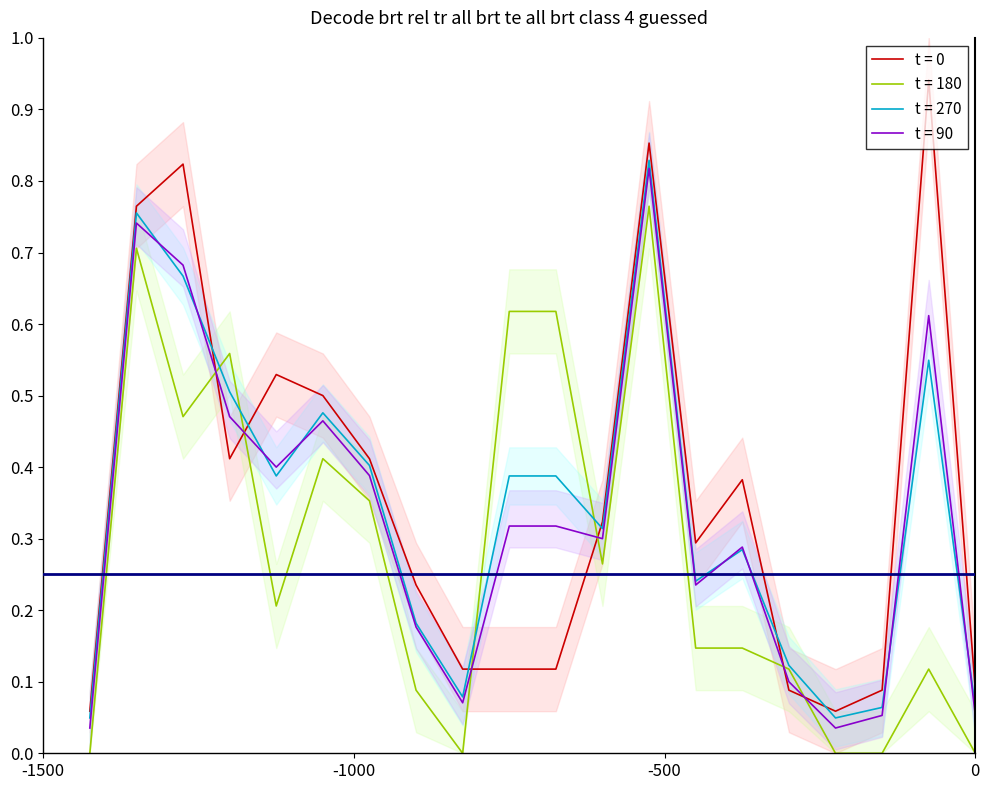

In ID, how many points are higher than both neighbors (excluding endpoints)?

5